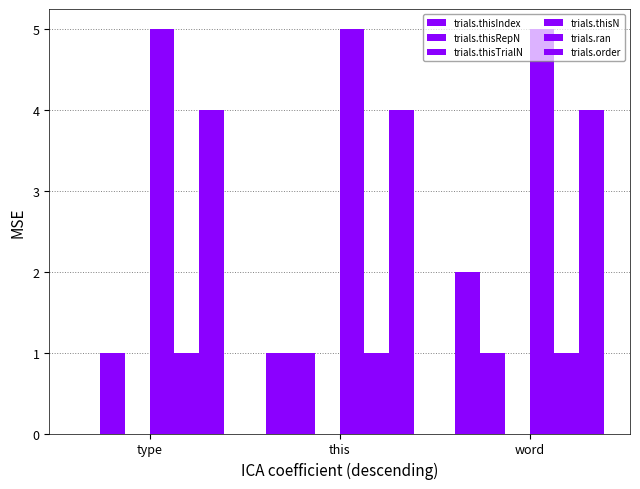

List the labels in order of trials.order value, smallest first.

type, this, word